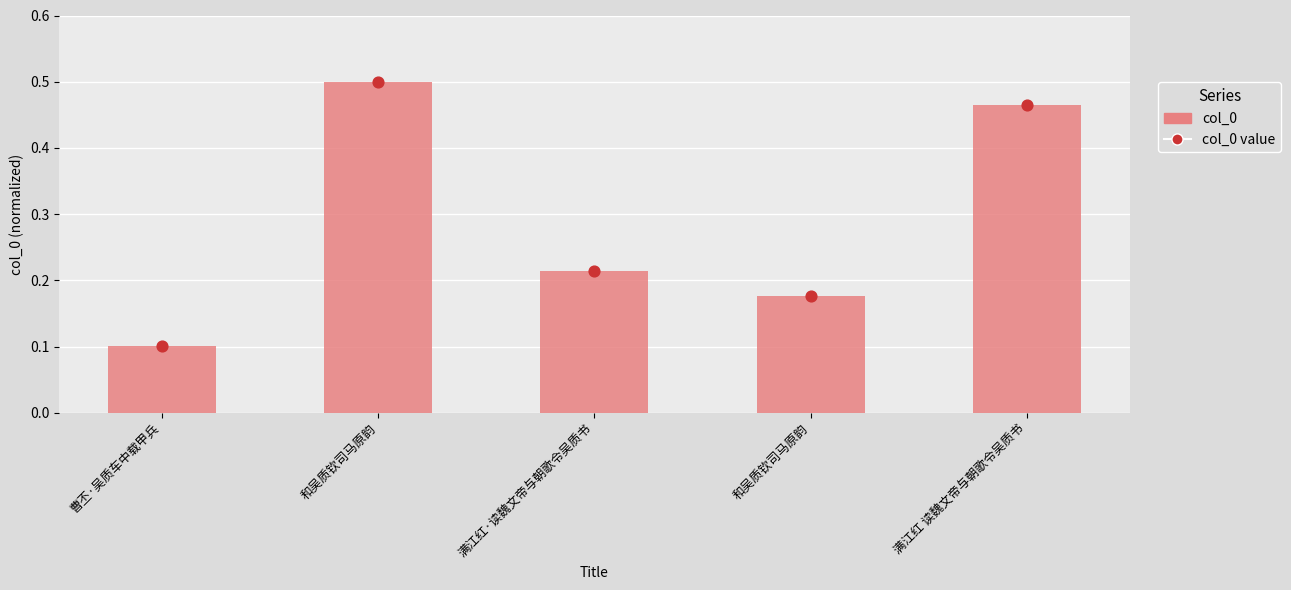

Between 满江红·读魏文帝与朝歌令吴质书 and 和吴质钦司马原韵, which is larger?

和吴质钦司马原韵